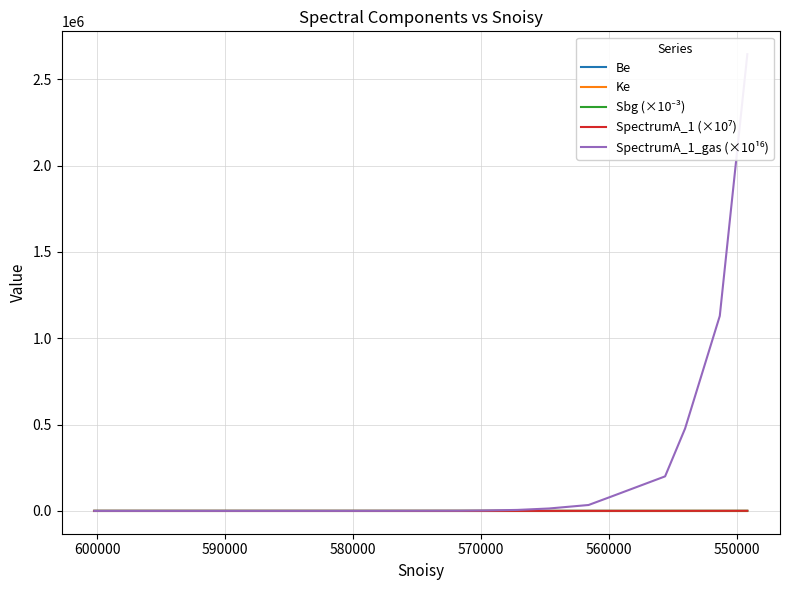

How many categories are shown in the chart?

20